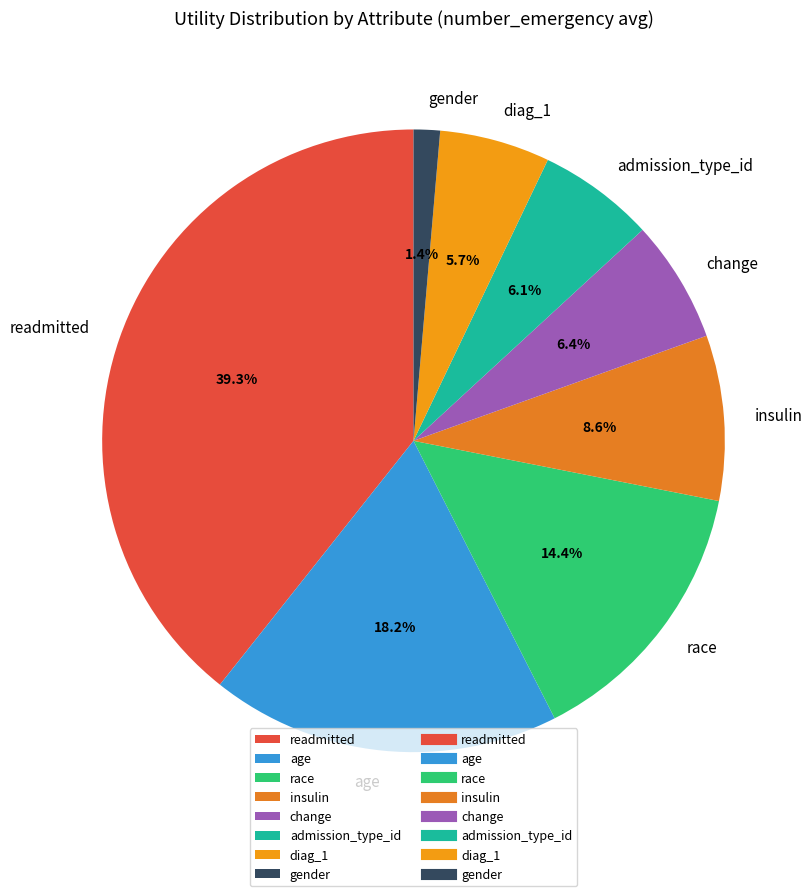

The admission_type_id slice represents 21% of the pie. True or false?

False